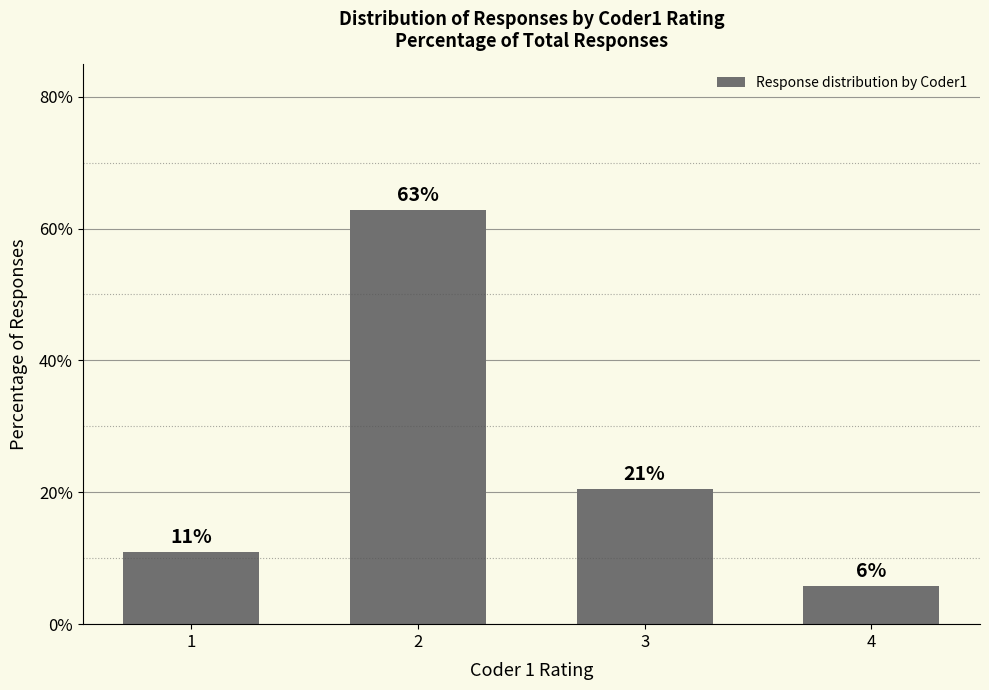

List the labels in order of value, smallest first.

4, 1, 3, 2